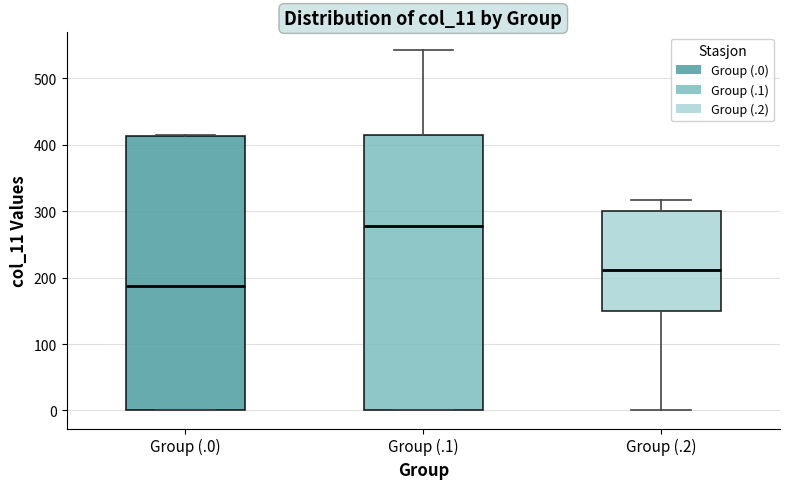

Which box has the highest median line?

Group (.1)